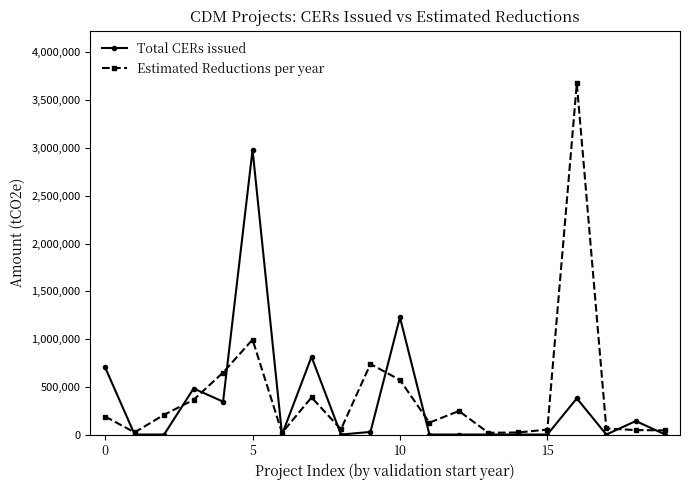

How many intersections are there between Total CERs issued and Estimated Reductions per year?

11